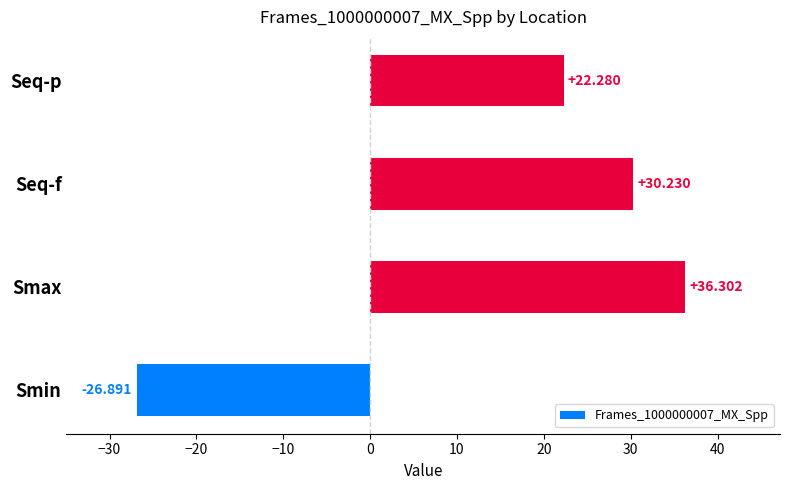

Where is the data nearest to the value 4?

Seq-p